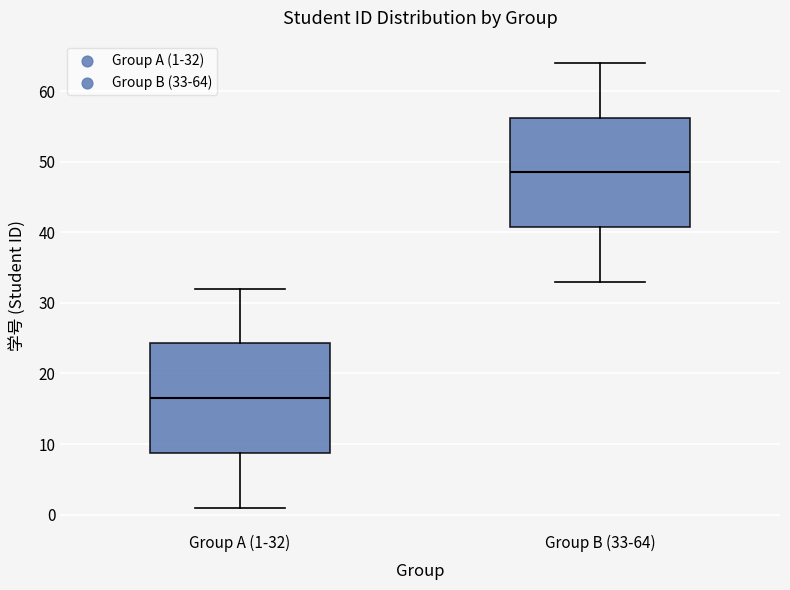

Reading left to right, read every box against the y-axis: the position of its median line, the range the box covers, and the ends of its whiskers. The values are not printed on the chart, so give them approximately, as read against the axis.

Group A (1-32): median 17, box 9 to 24, whiskers 1 to 32
Group B (33-64): median 49, box 41 to 56, whiskers 33 to 64